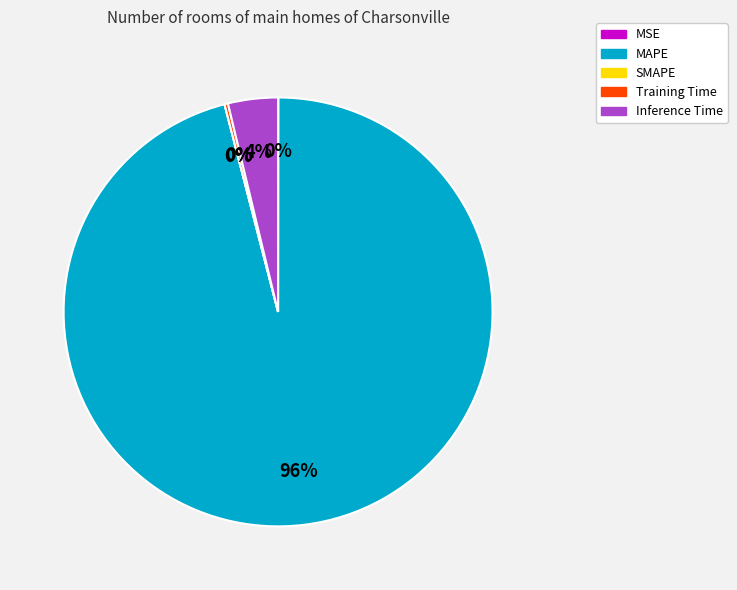

Is the sum of MAPE and Inference Time greater than half?

Yes